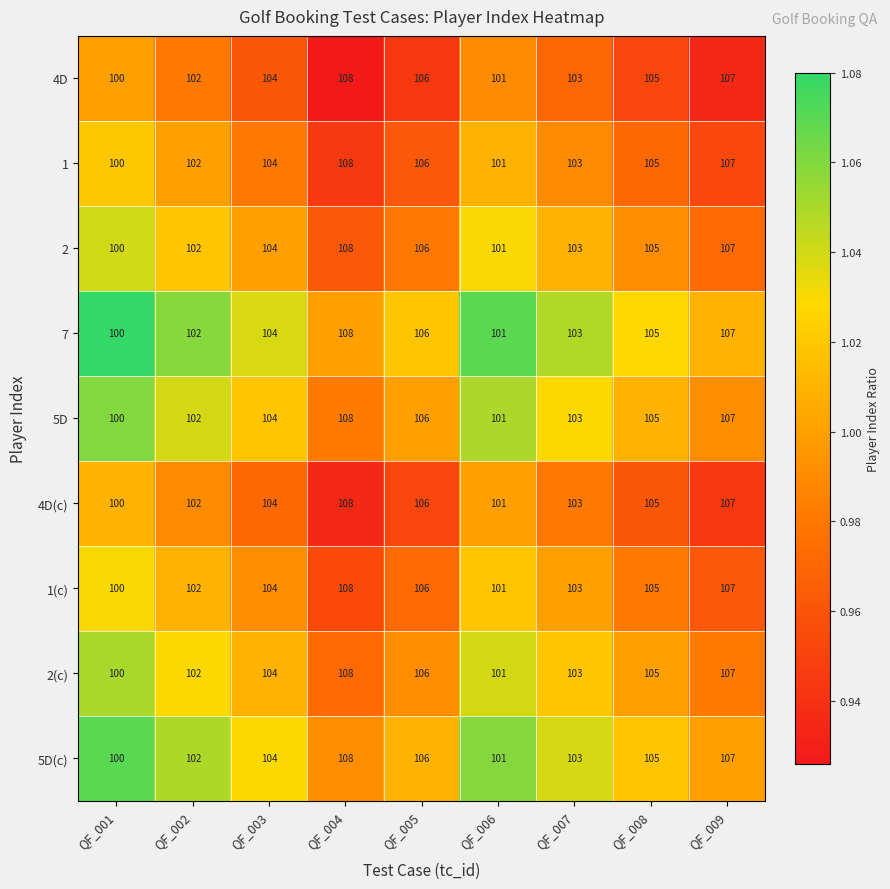

What is the total value across all series at QF_002?

918